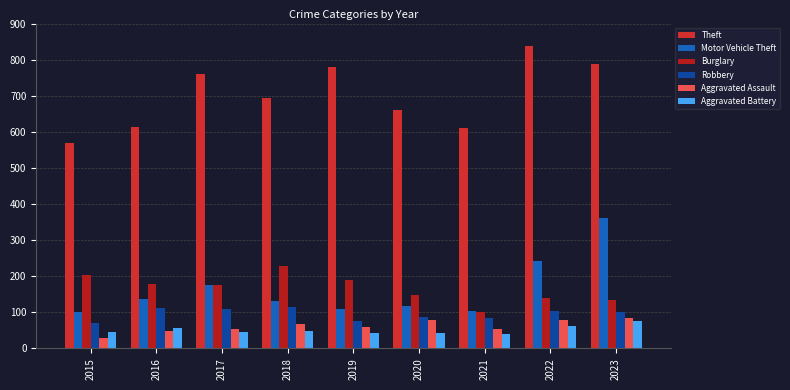

The value of Theft at 2018 is 1092. True or false?

False